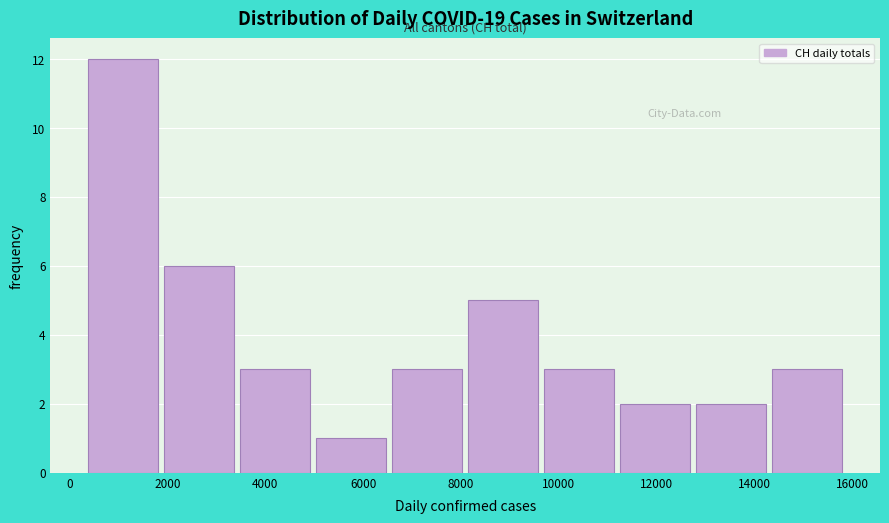

Reading left to right, list every bar in this chart as the range it spans on the x-axis followed by its height. Neither the bar edges nor the heights are printed on the chart, so give them approximately, as read against the axes.

400 to 2000: 12
2000 to 3400: 6
3400 to 5000: 3
5000 to 6600: 1
6600 to 8200: 3
8200 to 9800: 5
9800 to 11200: 3
11200 to 12800: 2
12800 to 14400: 2
14400 to 16000: 3